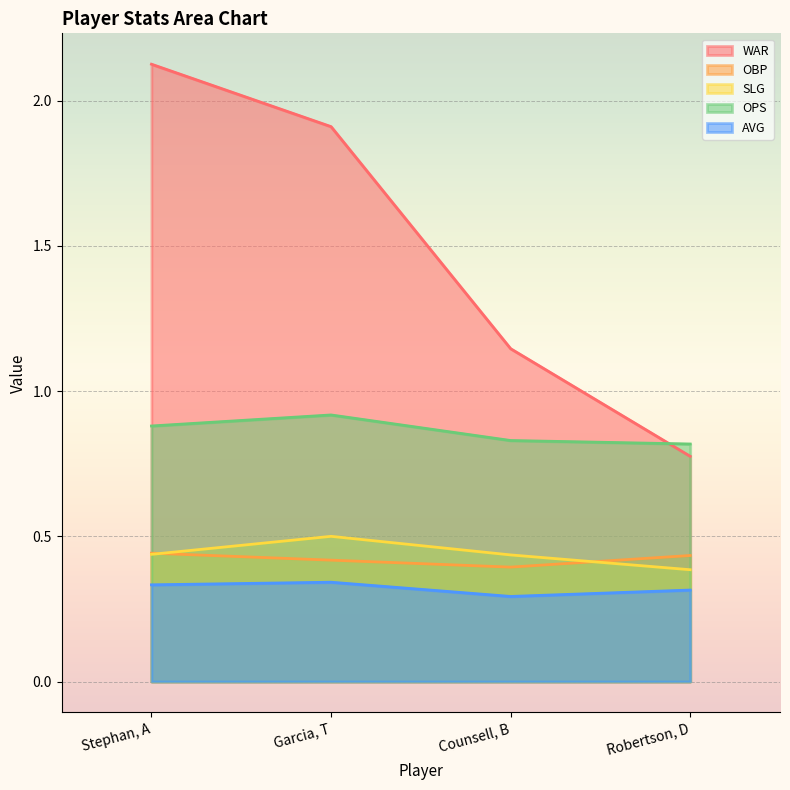

The OPS series shows 0.9 at Stephan, A. True or false?

True